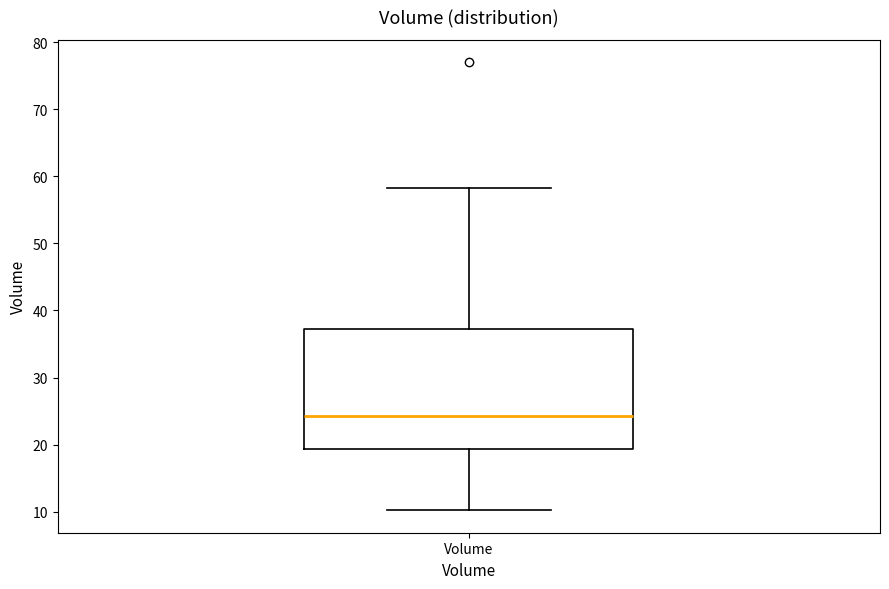

Where is the upper edge of the box for Volume on the y-axis? The values are not printed on the chart, so give them approximately, as read against the axis.

37